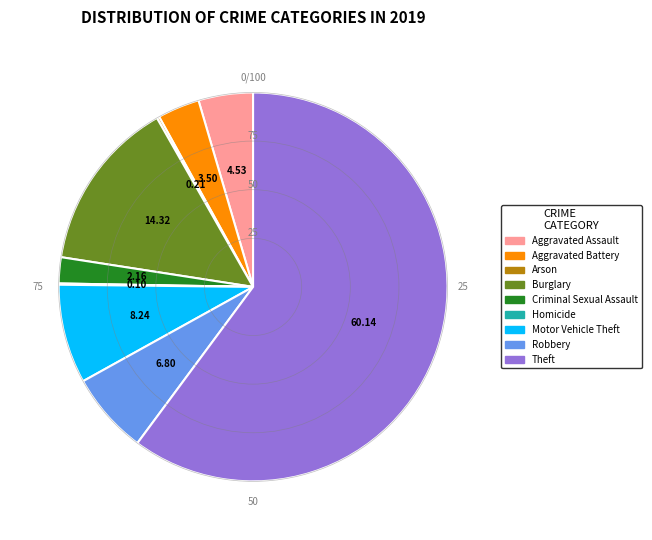

Combined, do Burglary and Aggravated Battery account for over 50%?

No